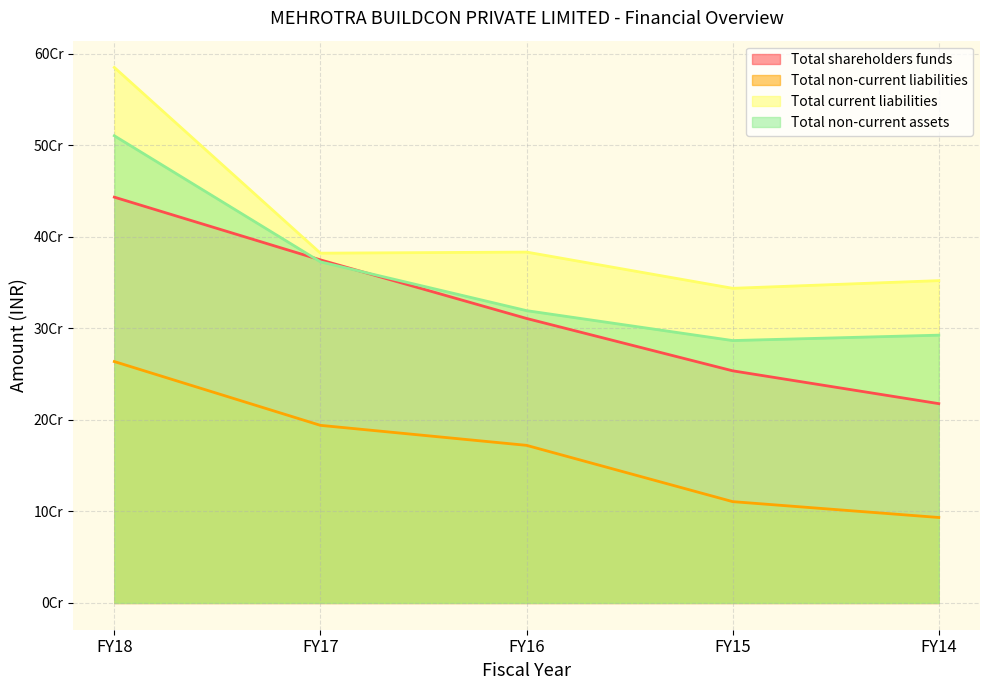

Where does the Total current liabilities series first go above 382133364?

FY18